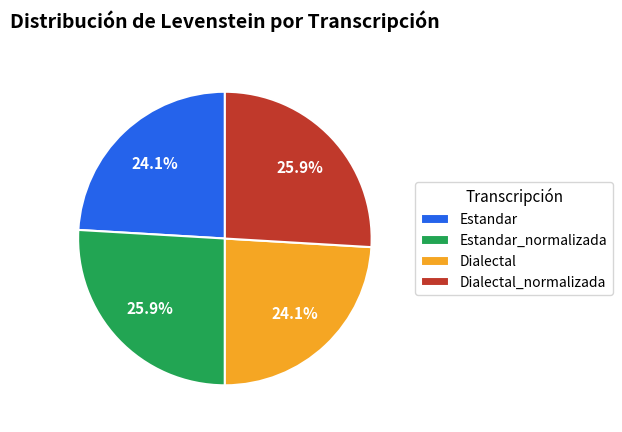

Does Dialectal_normalizada represent more than half of the total?

No